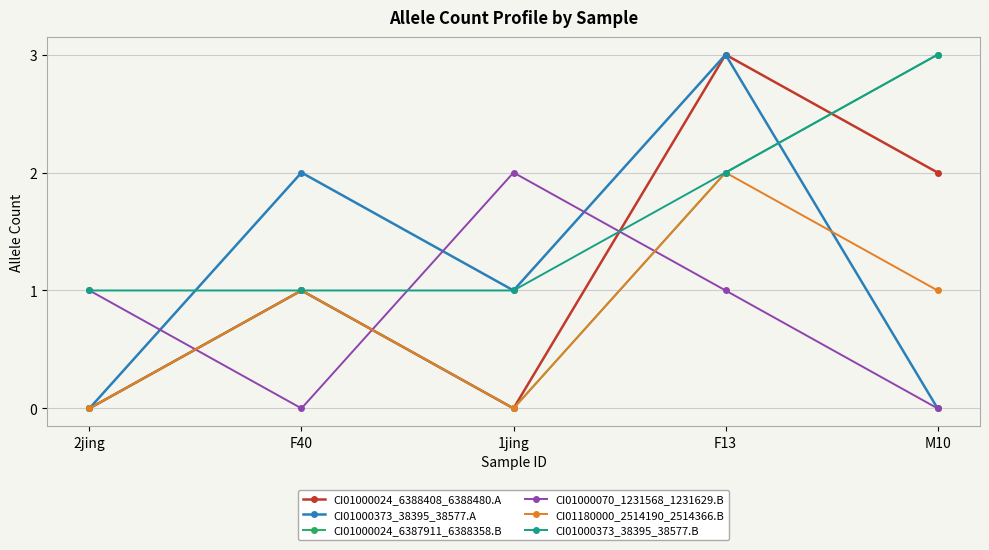

What is the label of the 3rd point from the left?

1jing